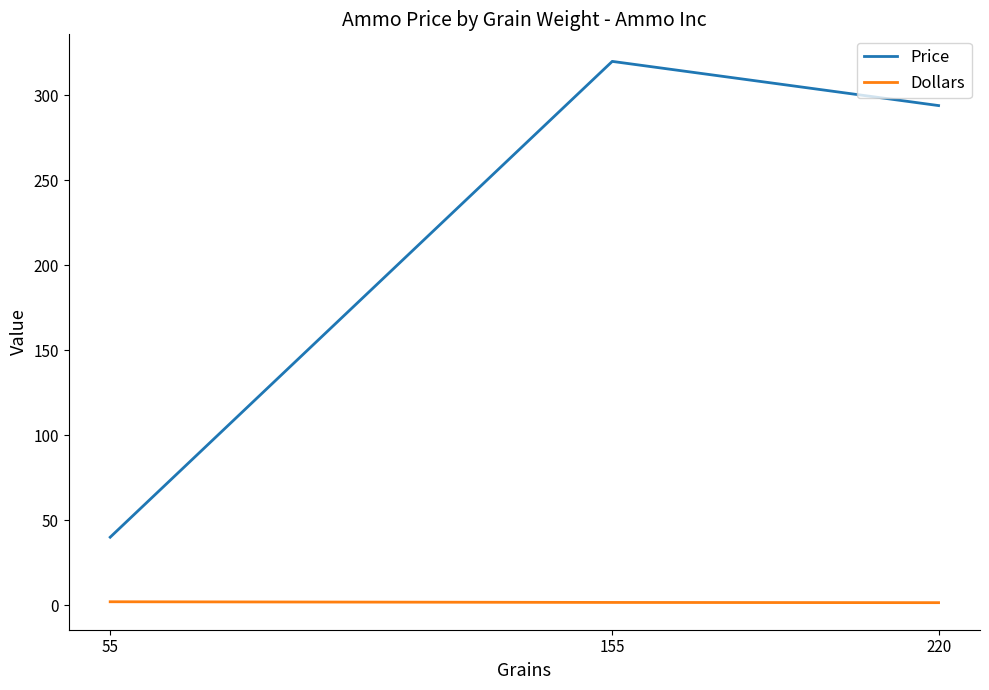

The value of Price at 155 is 320.0. True or false?

True